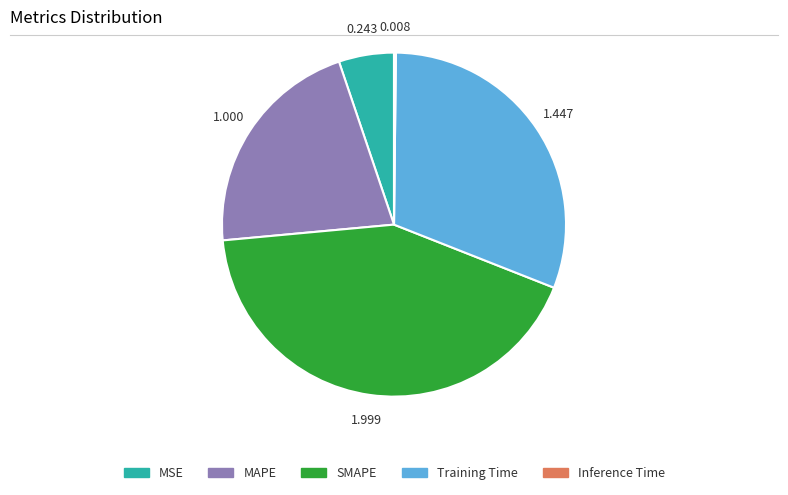

What is the largest slice in the pie chart?

SMAPE